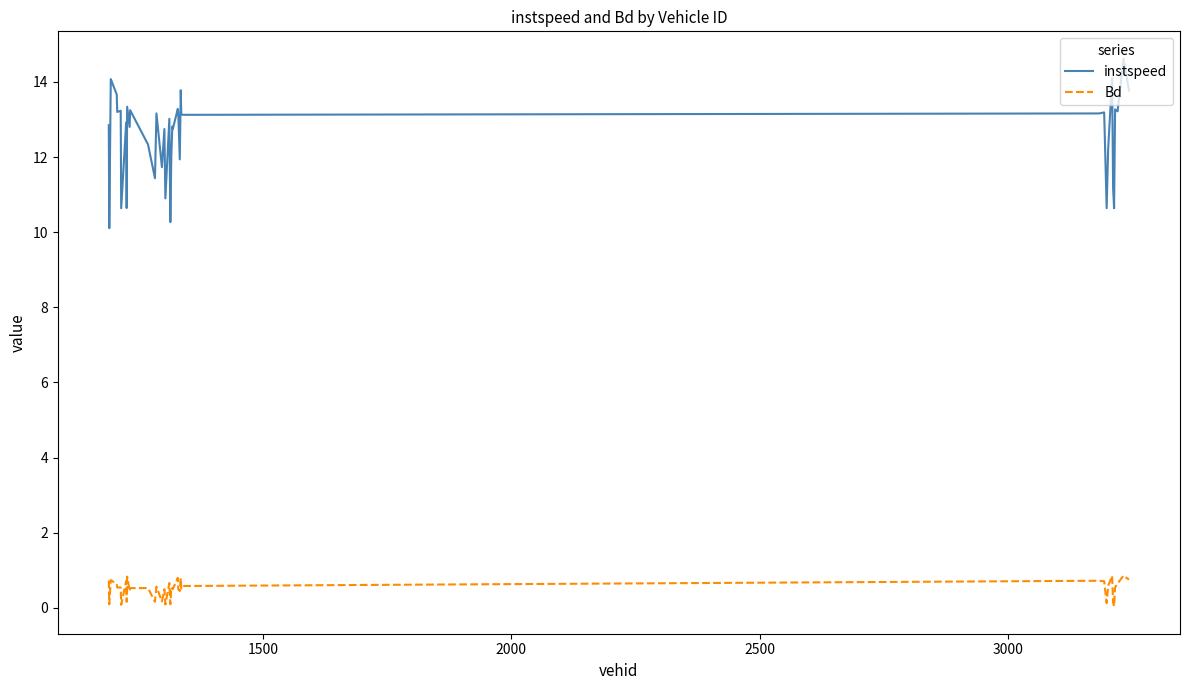

Which series has the largest range (max minus min)?

instspeed